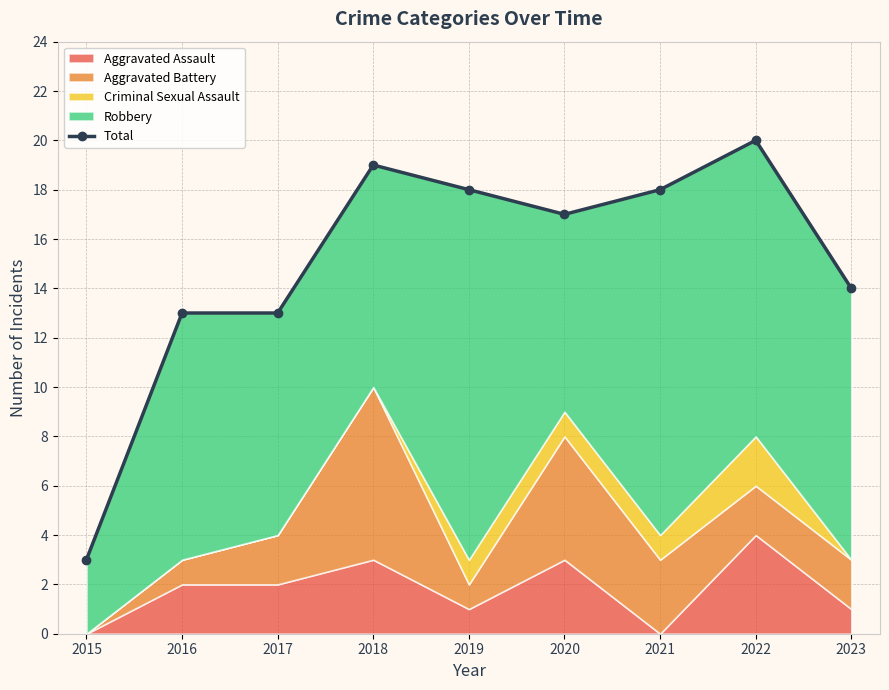

Is it true that the value at 2021 is 18?

True